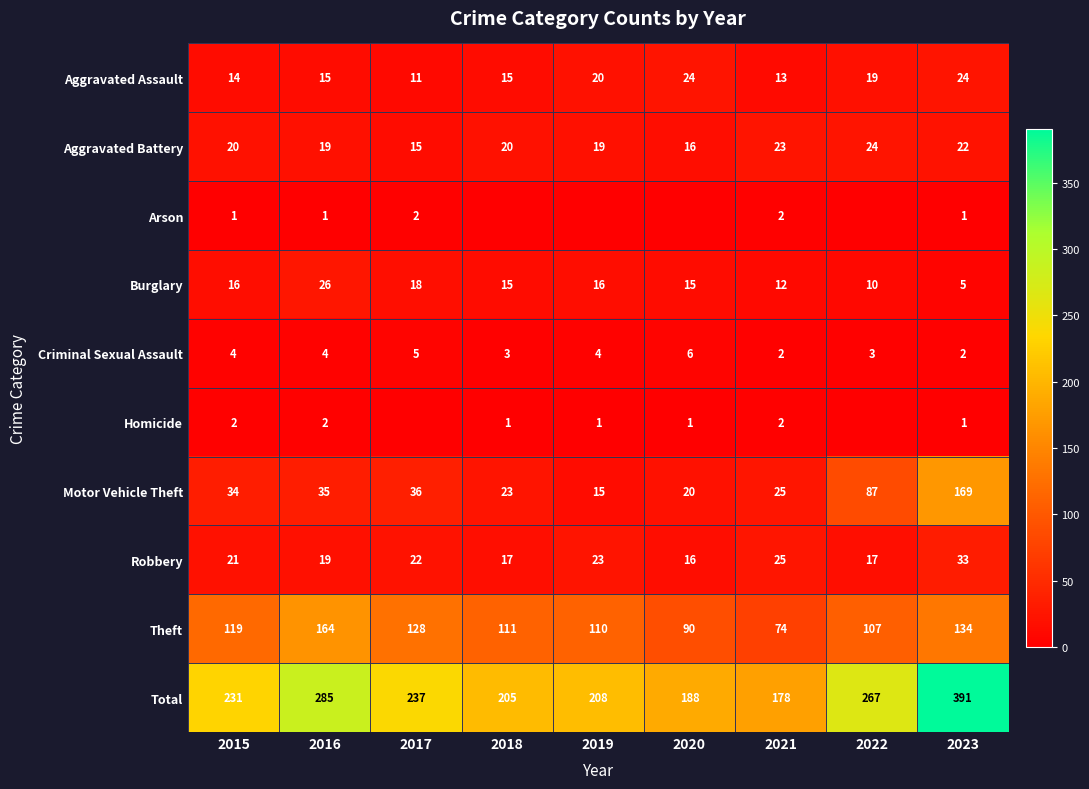

Is it true that Total equals 75 at 2019?

False